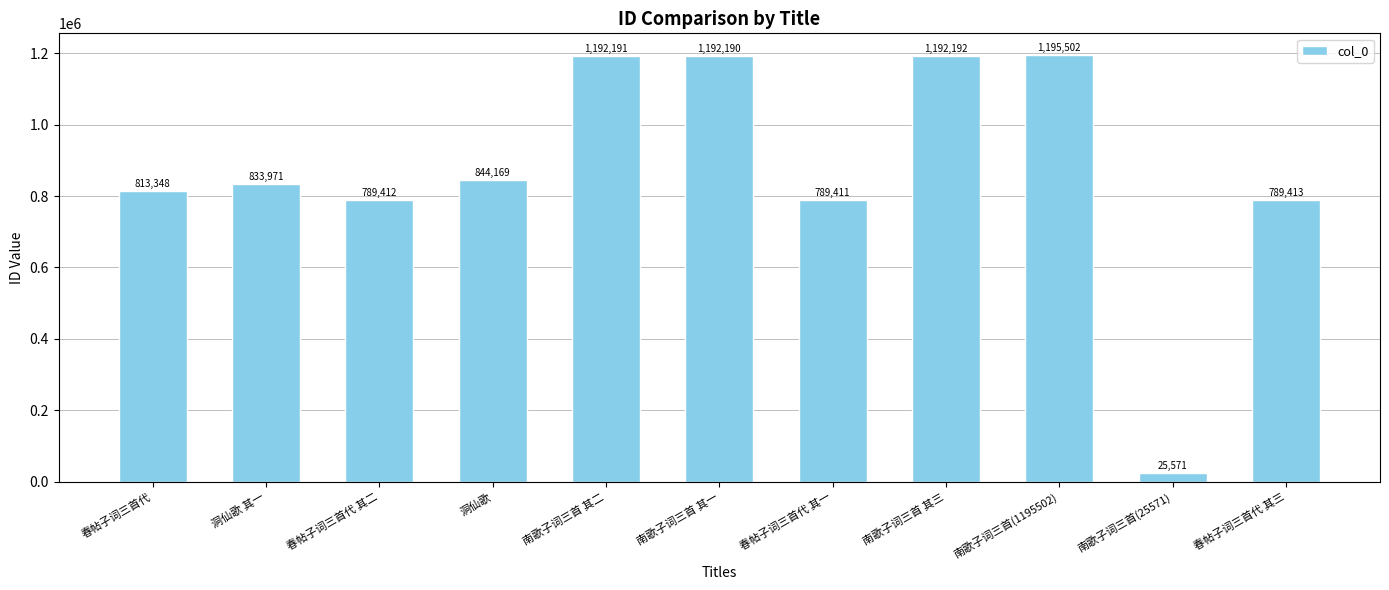

List the labels in order of value, largest first.

南歌子词三首(1195502), 南歌子词三首 其三, 南歌子词三首 其二, 南歌子词三首 其一, 洞仙歌, 洞仙歌 其一, 春帖子词三首代, 春帖子词三首代 其三, 春帖子词三首代 其二, 春帖子词三首代 其一, 南歌子词三首(25571)